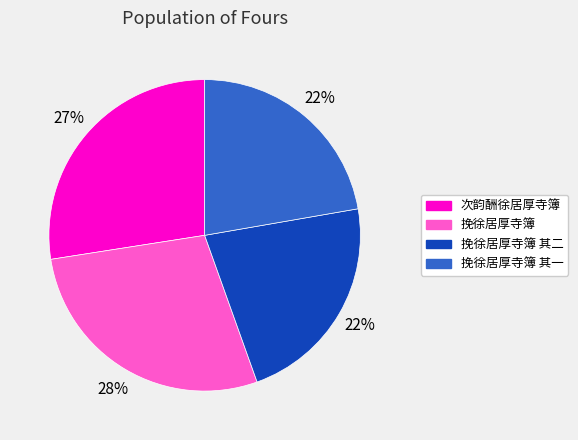

Is it true that 次韵酬徐居厚寺簿 is 27% of the pie?

True